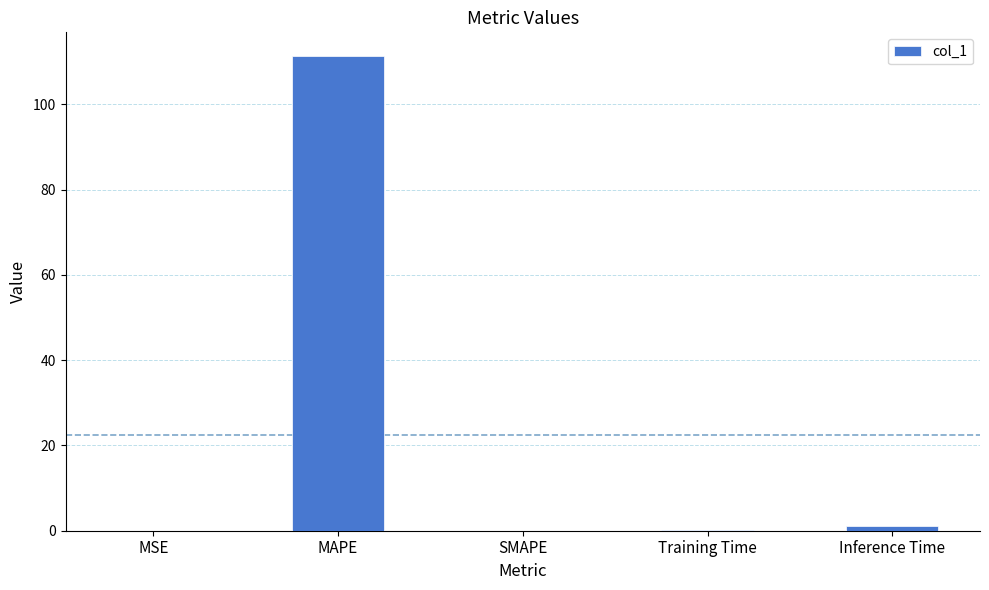

The value at MAPE is 111.3. True or false?

True